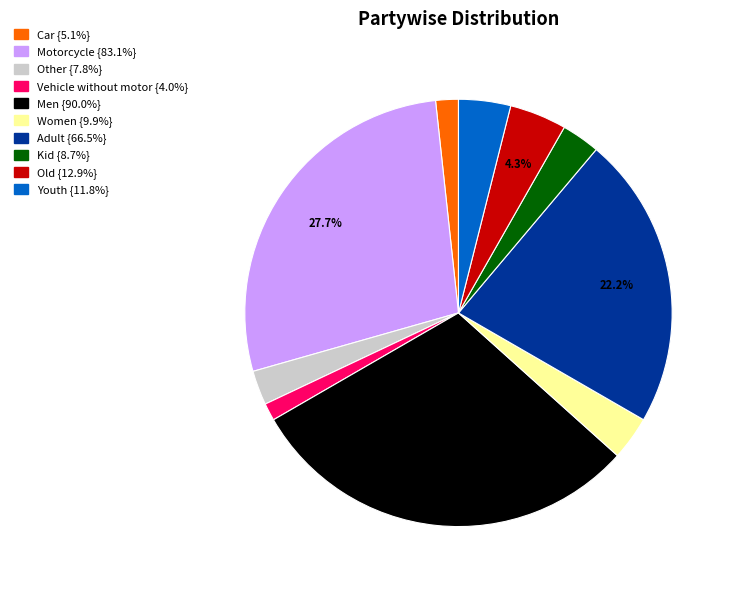

Do Youth and Men together represent more than half of the pie?

No